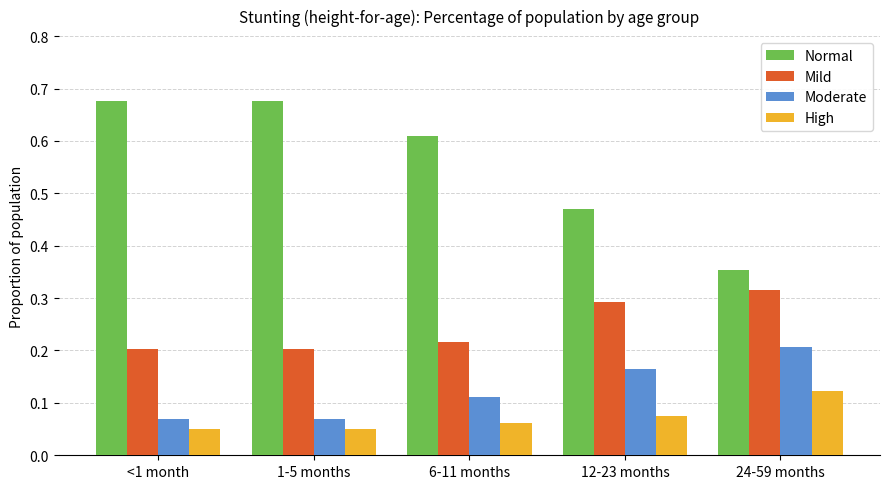

At which label does Normal reach its minimum?

24-59 months